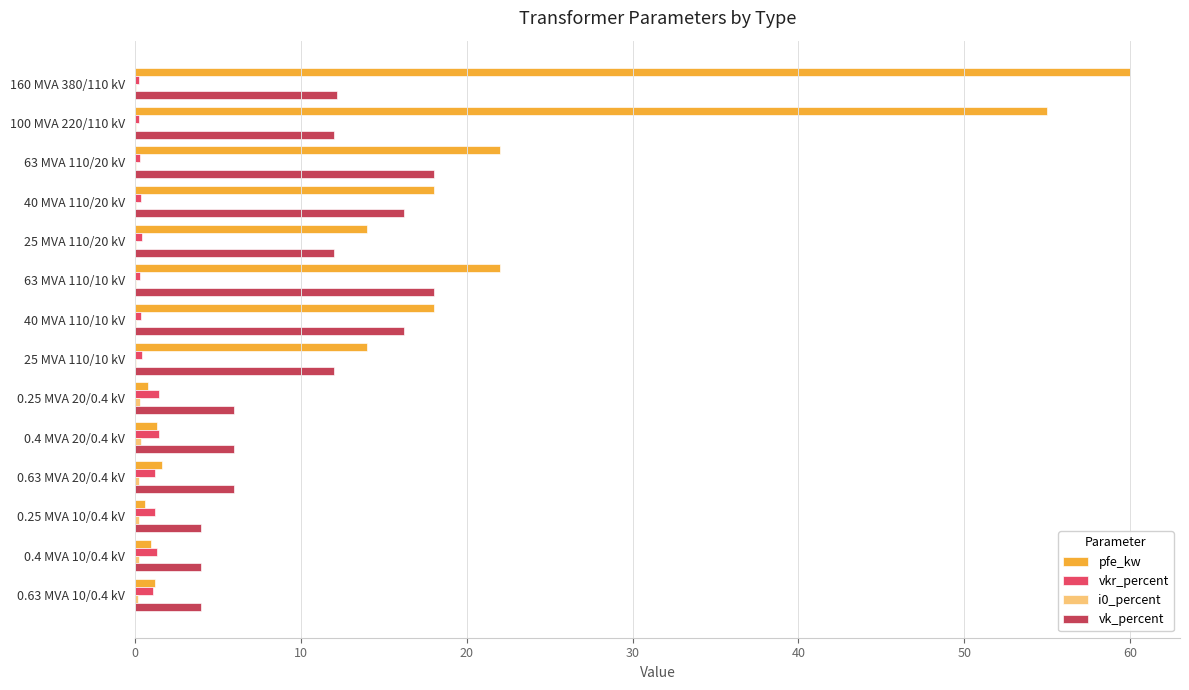

At which category is the sum across all series the highest?

160 MVA 380/110 kV